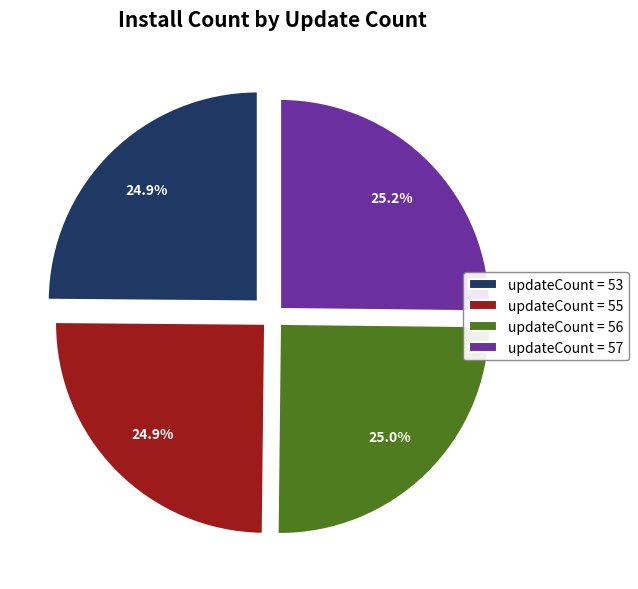

Approximately how many times larger is the value at updateCount = 57 compared to updateCount = 56?

1.0